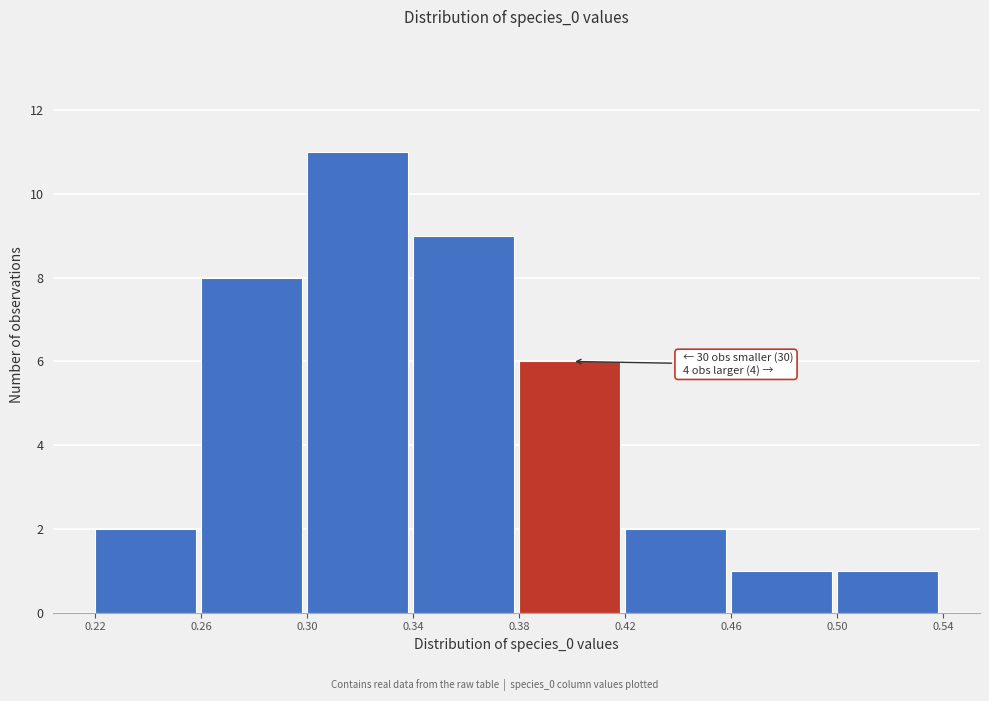

Which range on the x-axis has the tallest bar?

0.30 to 0.34